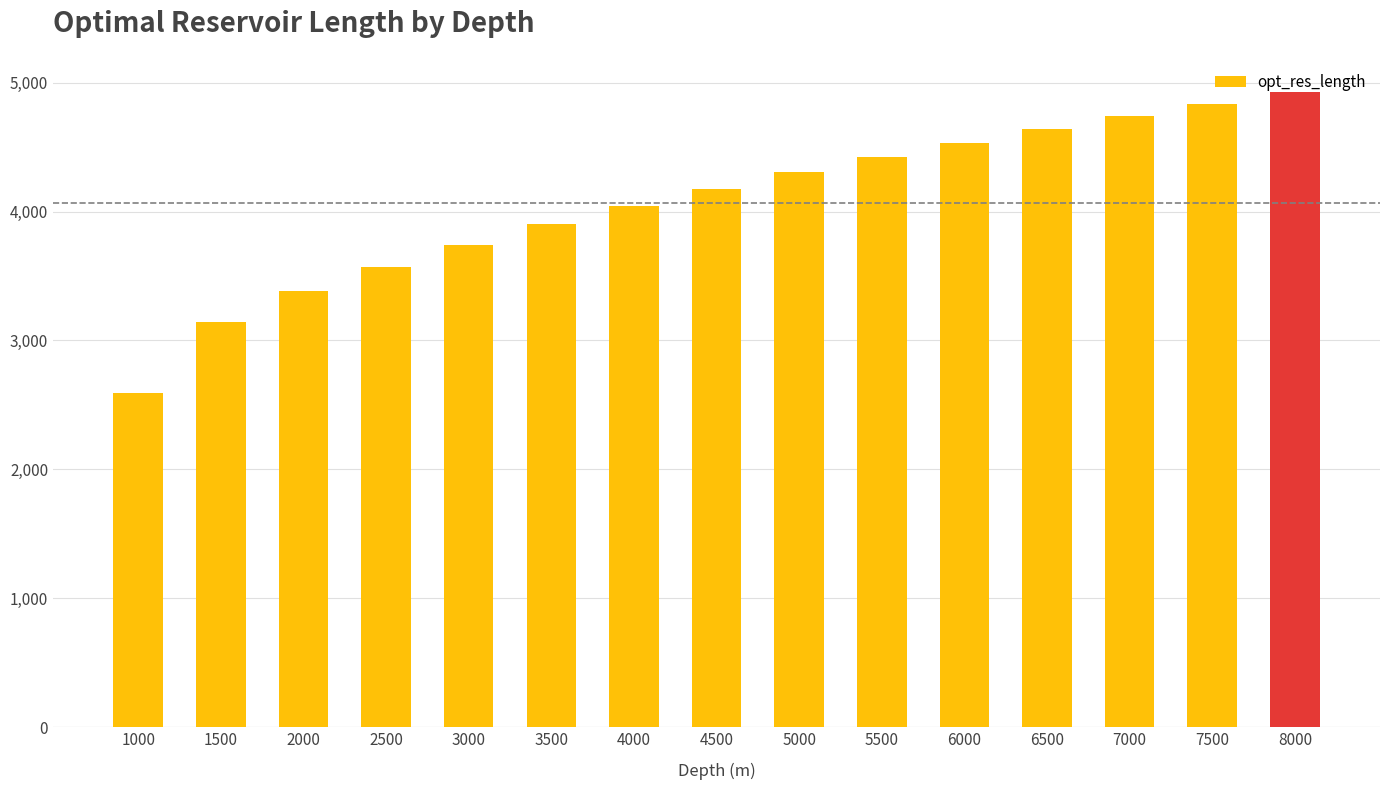

Count the number of data series in this chart.

1